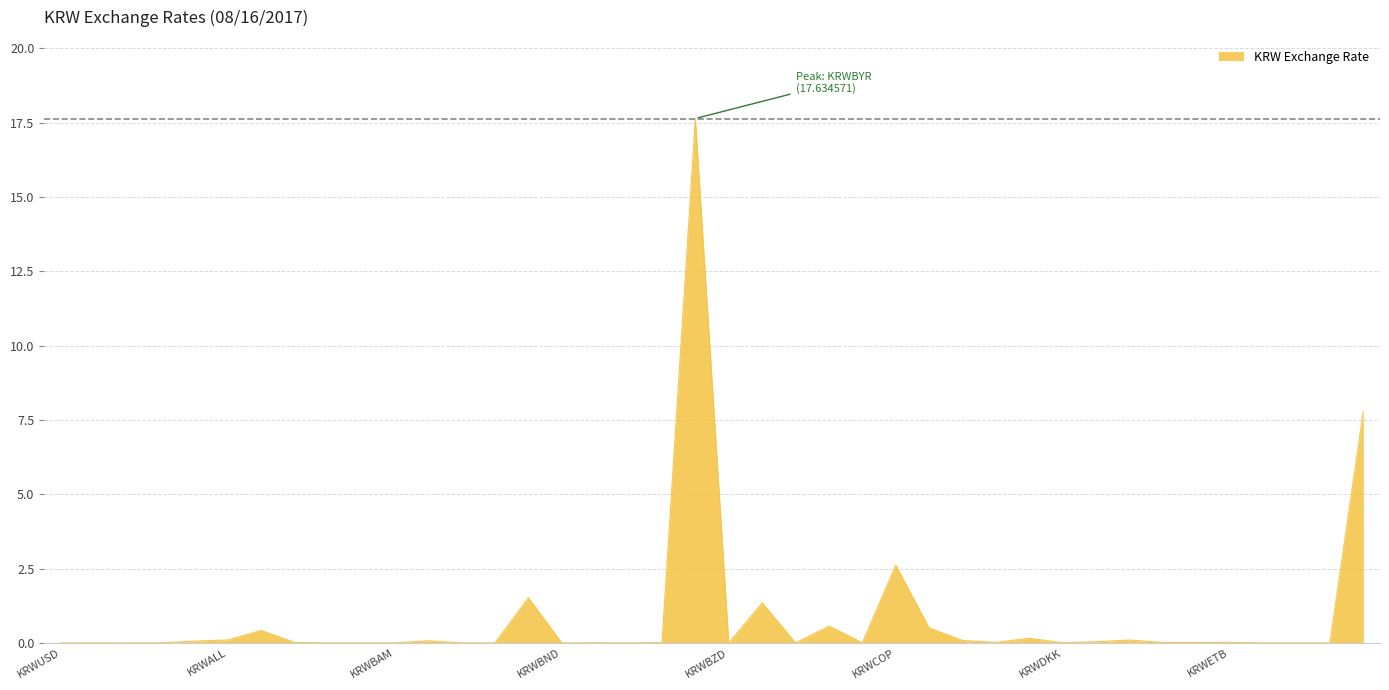

What is the maximum value shown in the chart?

17.6